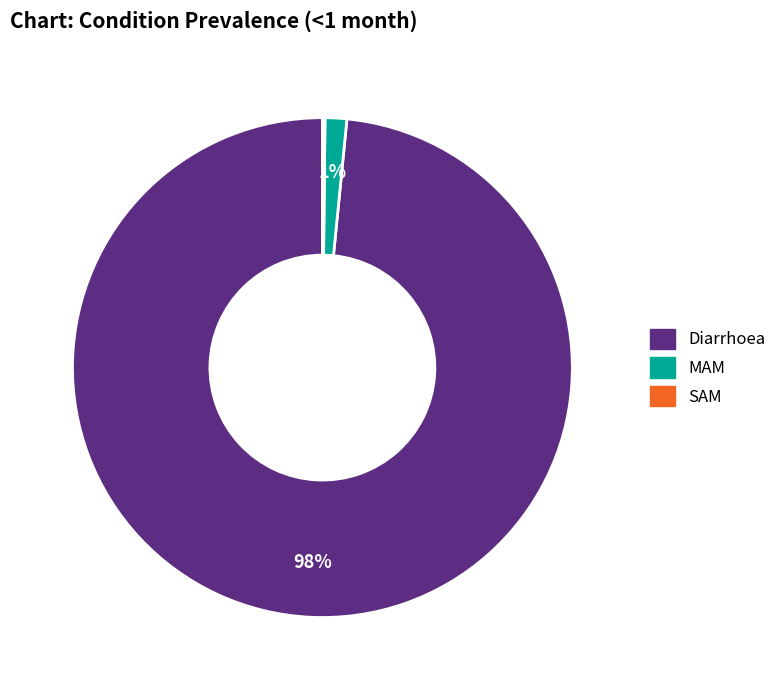

Is there a majority slice in this chart?

Yes